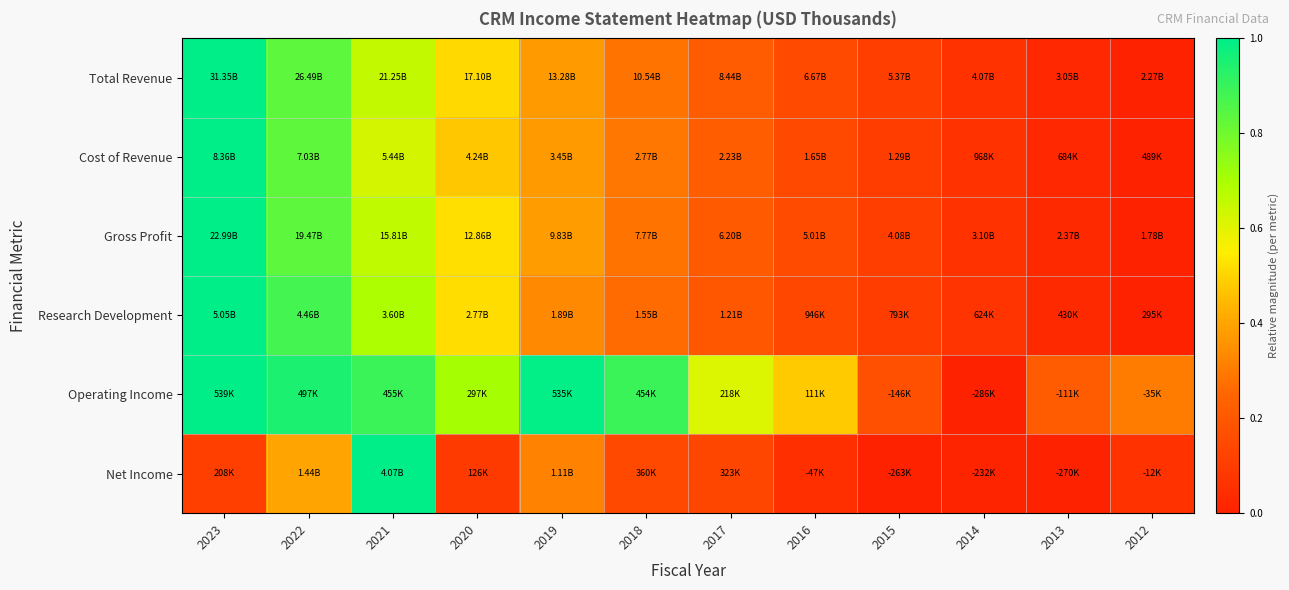

Reading left to right, transcribe all the data shown in this chart.

Total Revenue: 2023=1.0	2022=0.8	2021=0.7	2020=0.5	2019=0.4	2018=0.3	2017=0.2	2016=0.2	2015=0.1	2014=0.1	2013=0.0	2012=0.0
Cost of Revenue: 2023=1.0	2022=0.8	2021=0.6	2020=0.5	2019=0.4	2018=0.3	2017=0.2	2016=0.1	2015=0.1	2014=0.1	2013=0.0	2012=0.0
Gross Profit: 2023=1.0	2022=0.8	2021=0.7	2020=0.5	2019=0.4	2018=0.3	2017=0.2	2016=0.2	2015=0.1	2014=0.1	2013=0.0	2012=0.0
Research Development: 2023=1.0	2022=0.9	2021=0.7	2020=0.5	2019=0.3	2018=0.3	2017=0.2	2016=0.1	2015=0.1	2014=0.1	2013=0.0	2012=0.0
Operating Income: 2023=1.0	2022=0.9	2021=0.9	2020=0.7	2019=1.0	2018=0.9	2017=0.6	2016=0.5	2015=0.2	2014=0.0	2013=0.2	2012=0.3
Net Income: 2023=0.1	2022=0.4	2021=1.0	2020=0.1	2019=0.3	2018=0.1	2017=0.1	2016=0.1	2015=0.0	2014=0.0	2013=0.0	2012=0.1